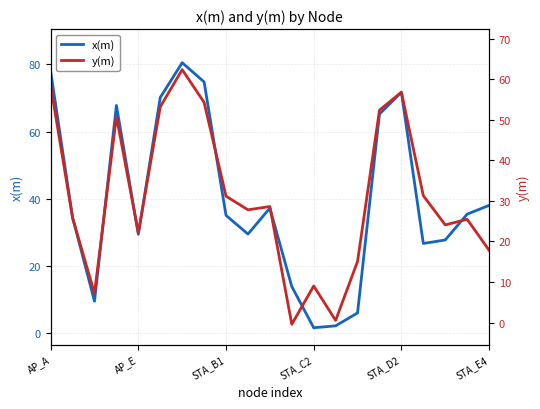

What is the sum of all x(m) values?

835.2